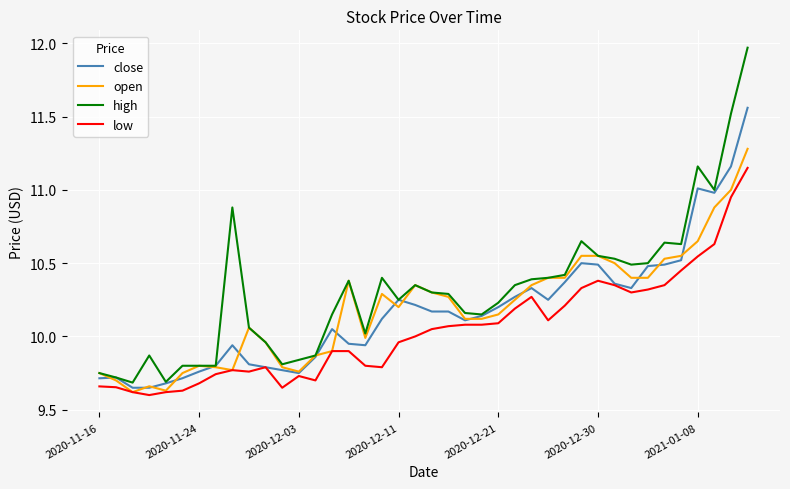

Which series has the largest range (max minus min)?

high